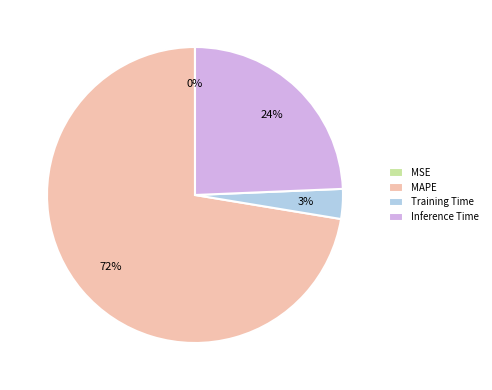

What is the largest slice in the pie chart?

MAPE